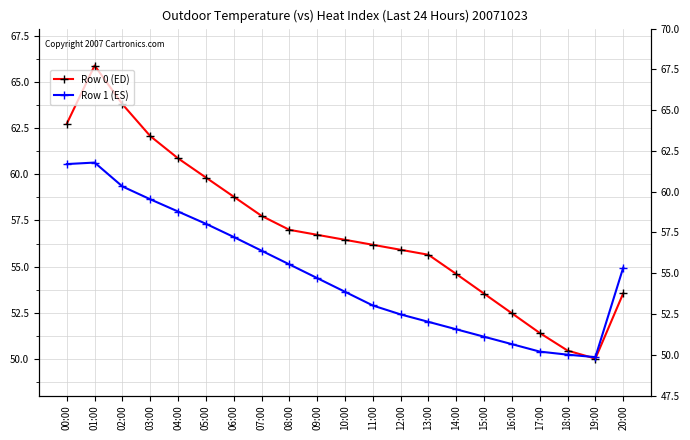

What is the value of the Row 1 (ES) point at the 4th from the left?

58.6